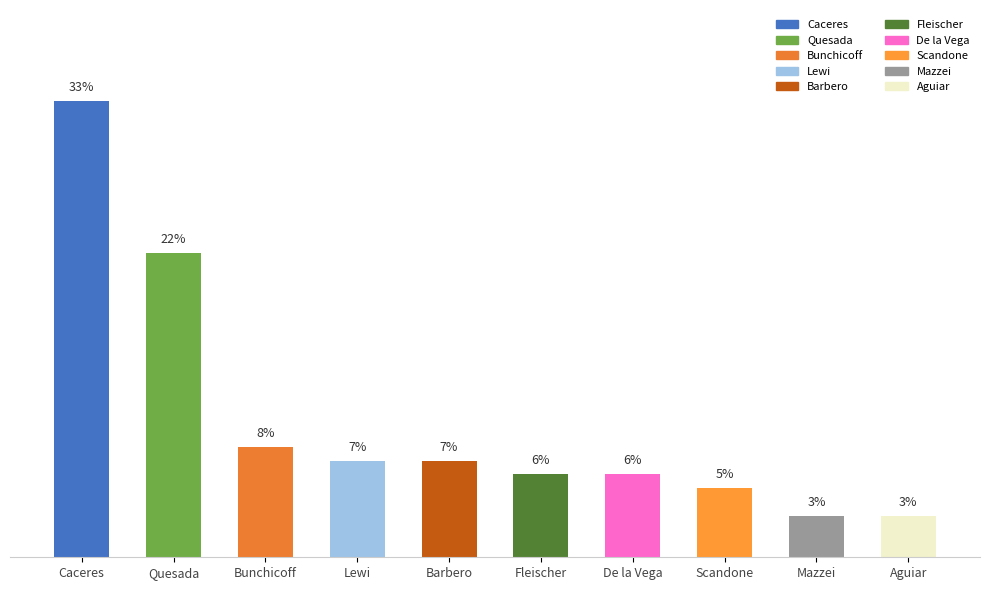

Which label corresponds to the largest value in the chart?

Caceres